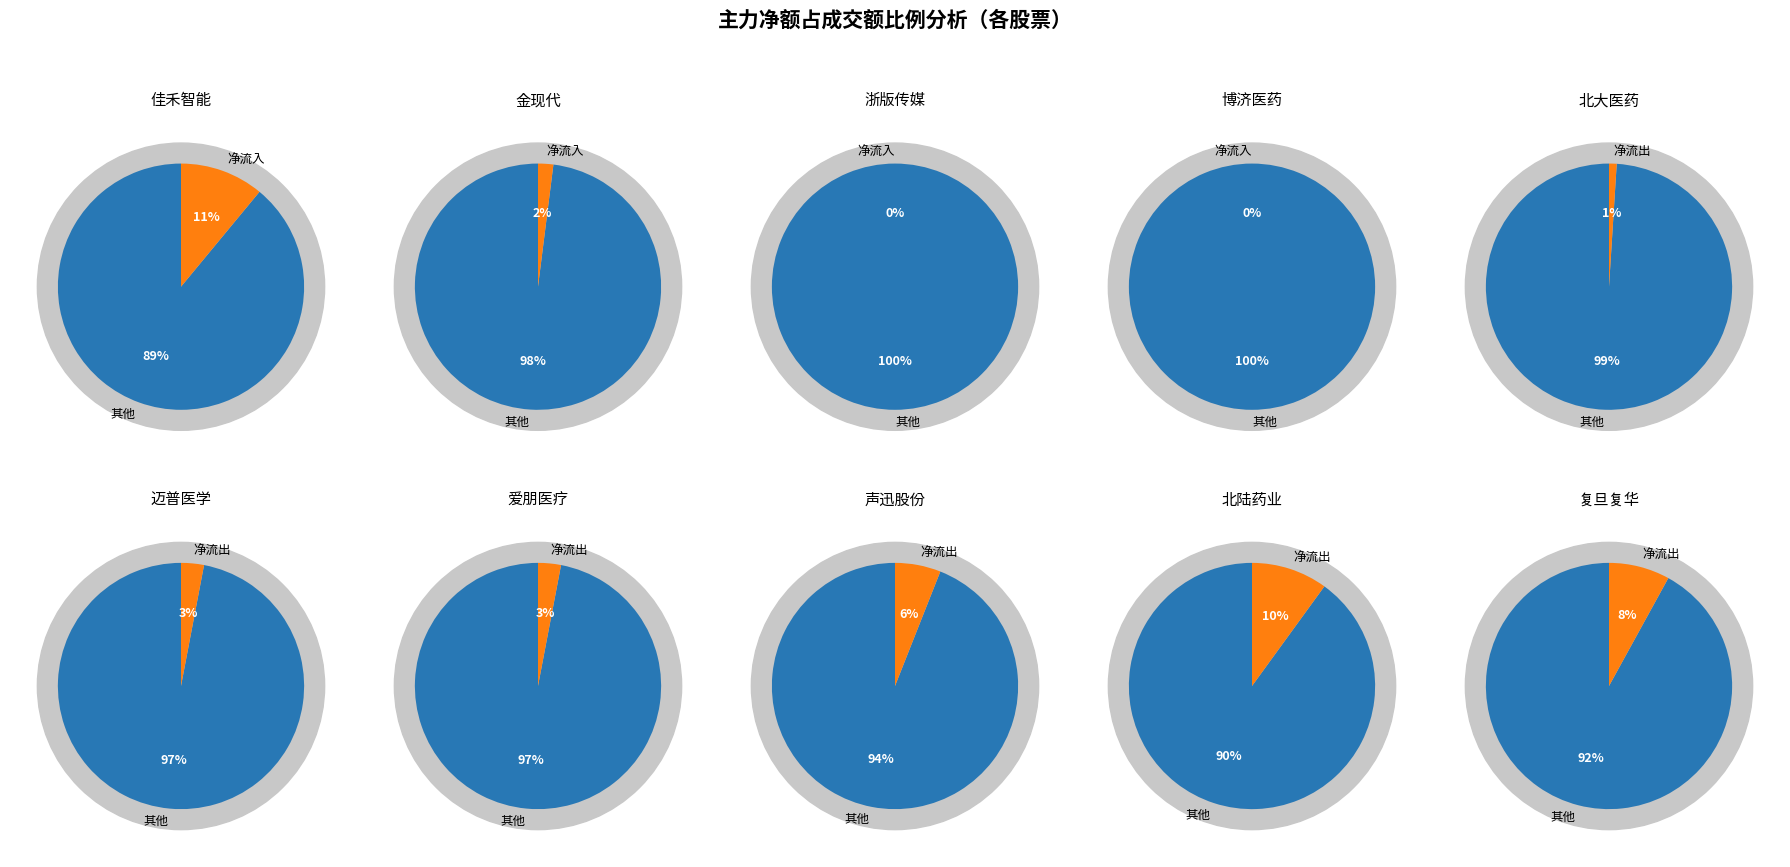

Combined, do 博济医药 and 北大医药 account for over 50%?

No